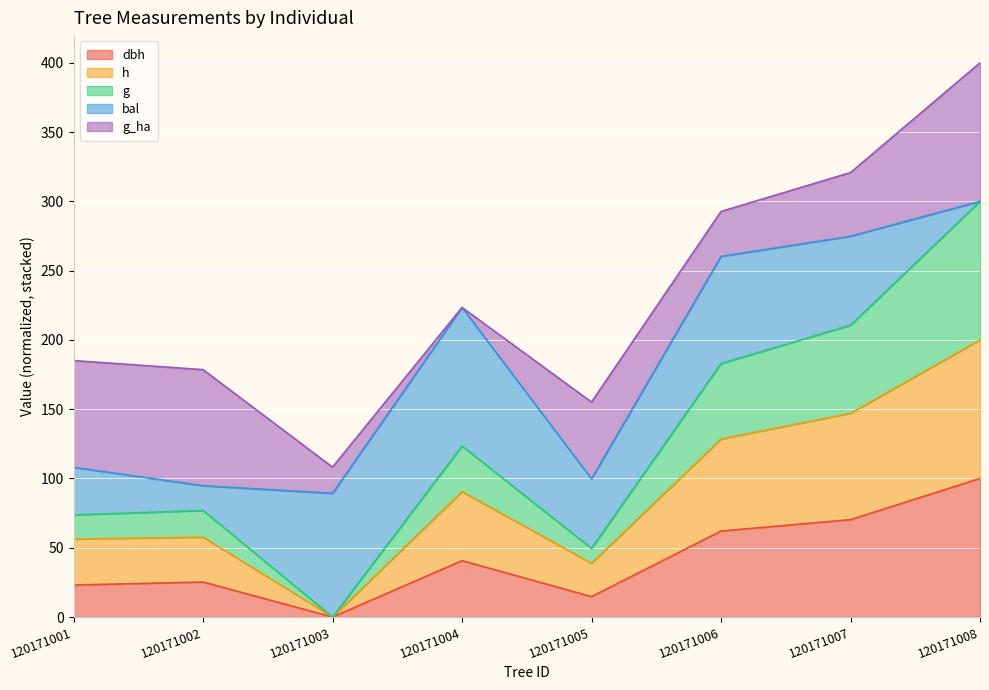

What is the total value across all series at 120171004?

223.4